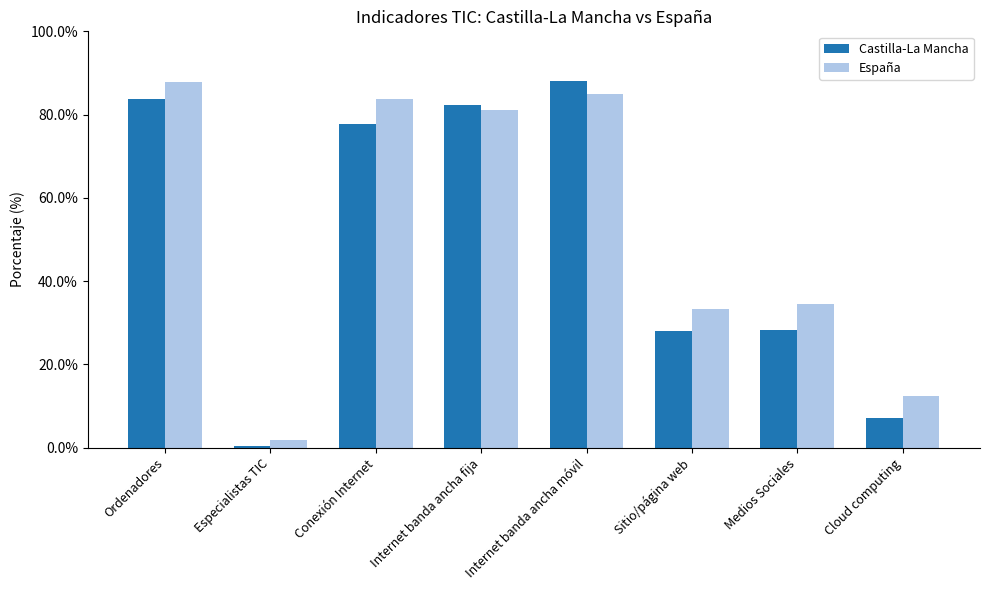

The value of España at Sitio/página web is 54.8. True or false?

False